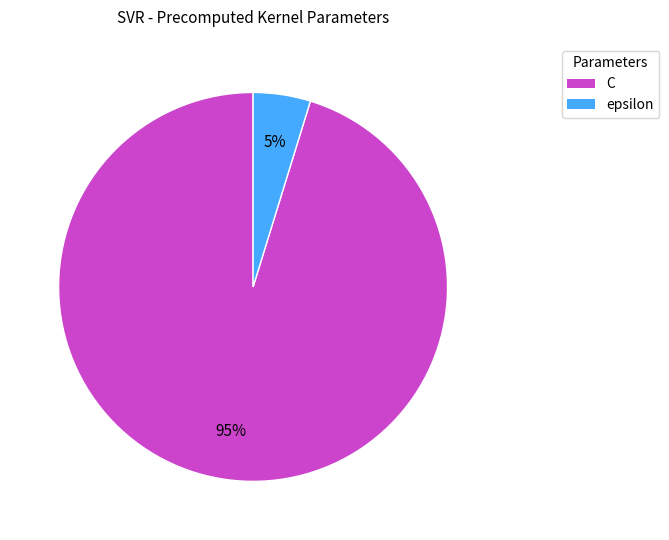

To the nearest percent, what is the average slice percentage?

50%